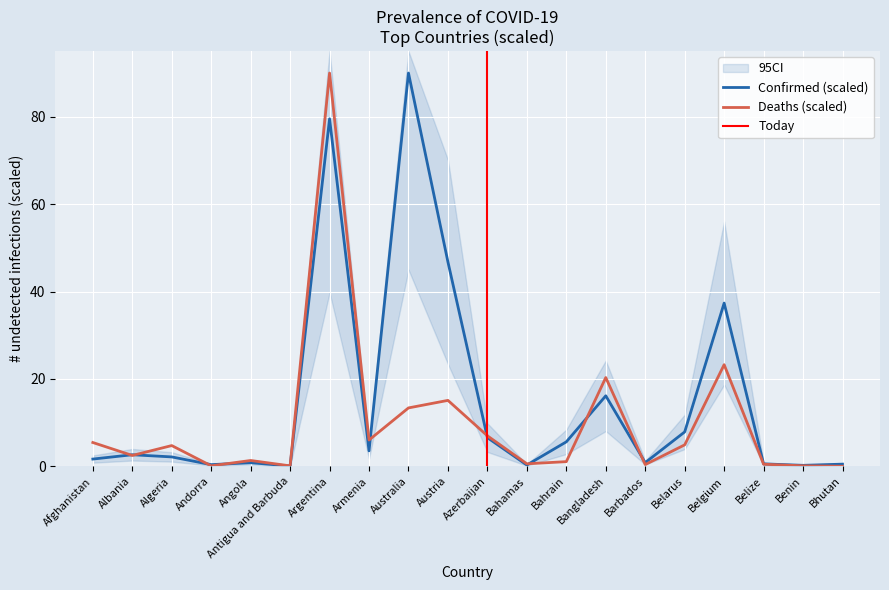

At which label does Deaths first exceed 4?

Afghanistan